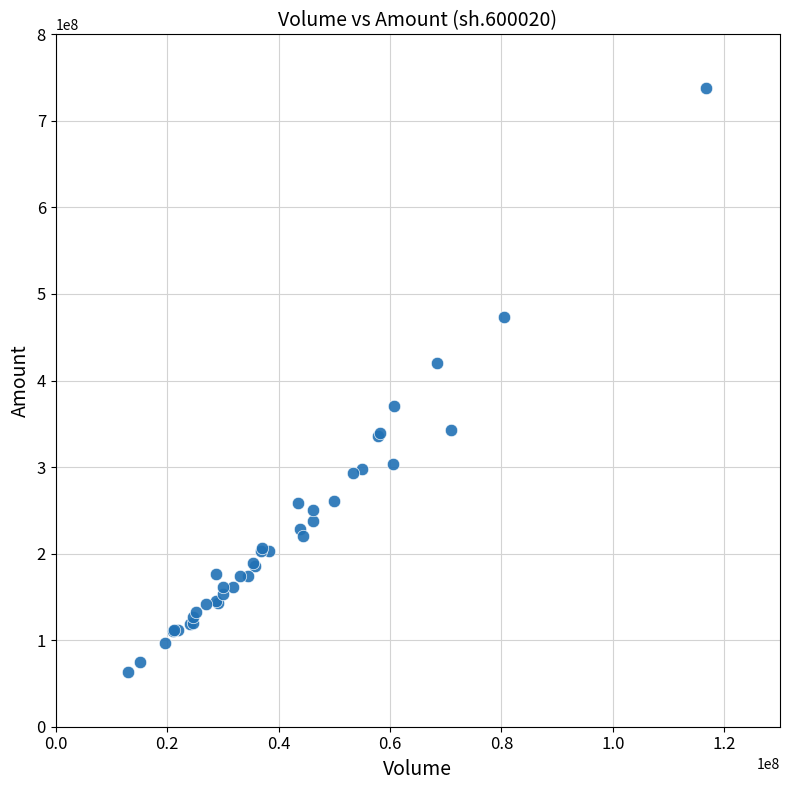

What Y value in the scatter plot is closest to 400760157?

419986241